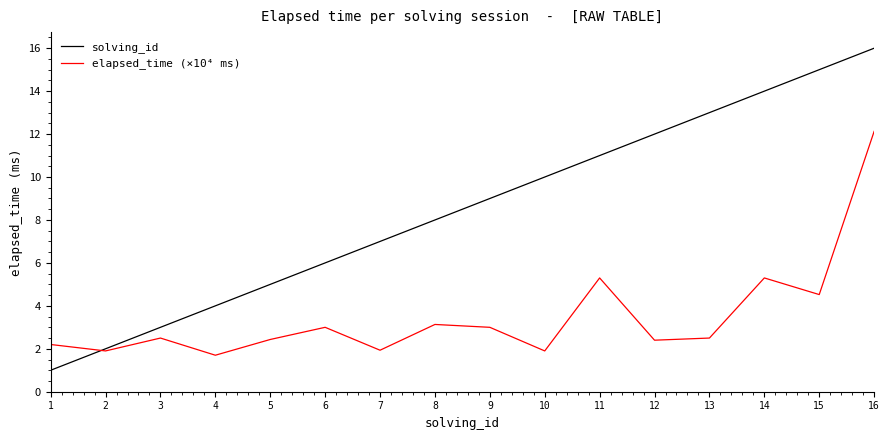

Which label corresponds to the smallest value in the chart?

1